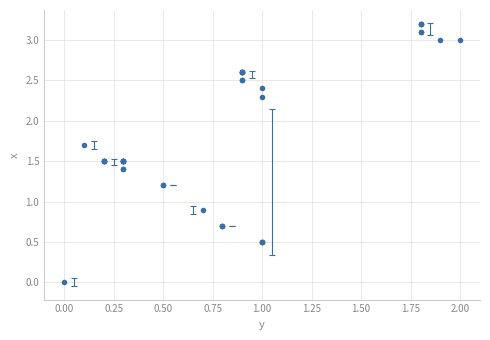

What Y value in the scatter plot is closest to 1?

0.9